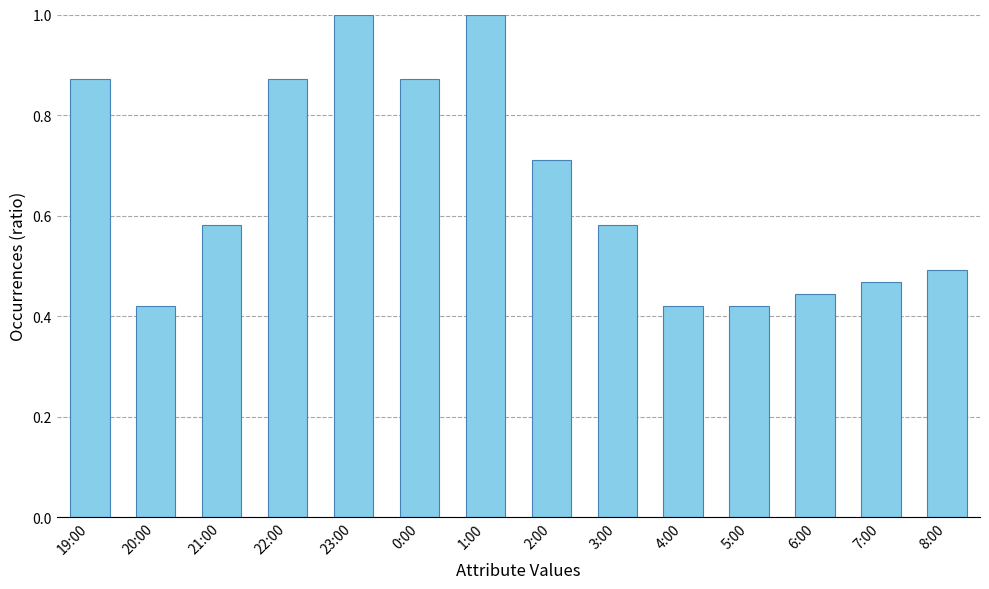

The value at 2:00 is 0.7. True or false?

True